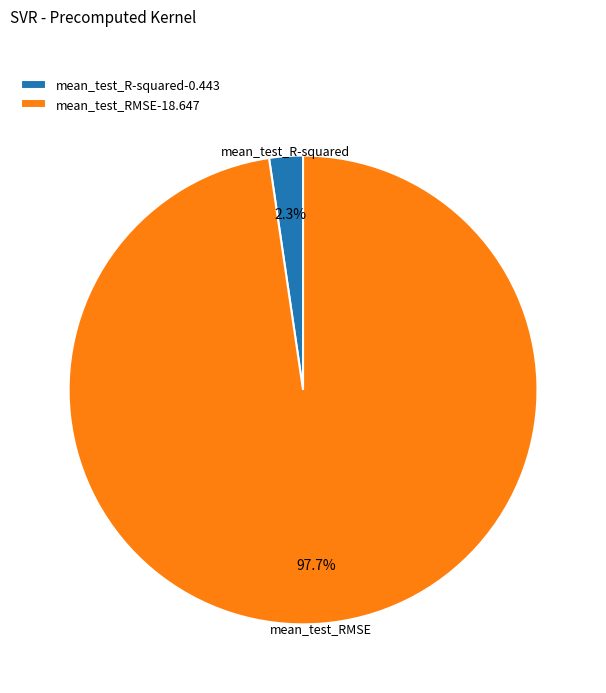

To the nearest percent, what portion does mean_test_RMSE represent?

98%